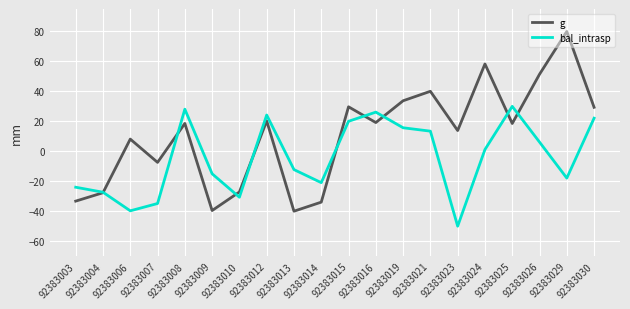

The value of g at 92383015 is 45.3. True or false?

False